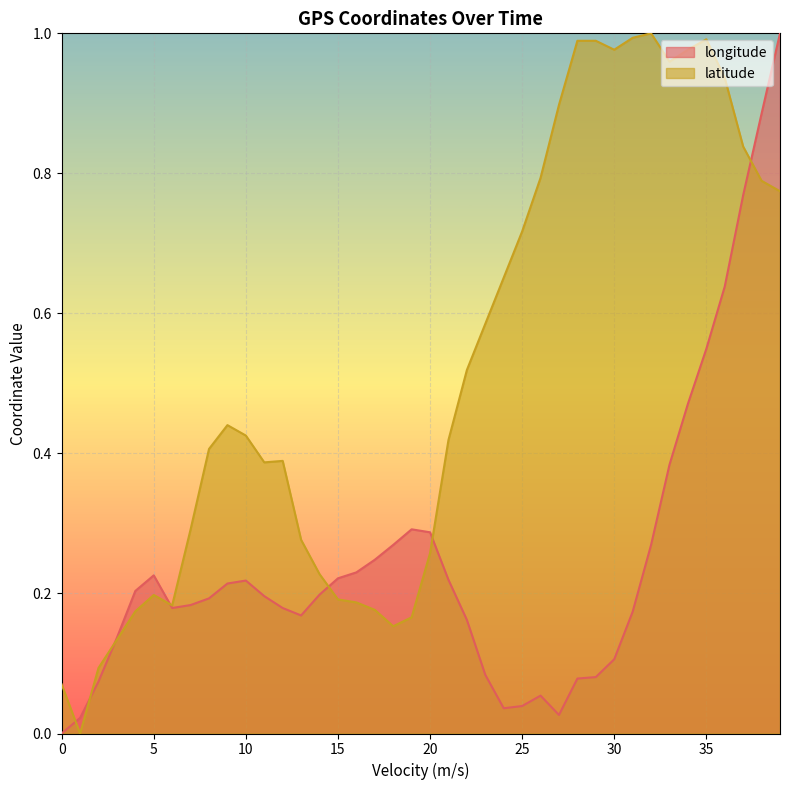

Rank the series by their average value, from lowest to highest.

longitude, latitude